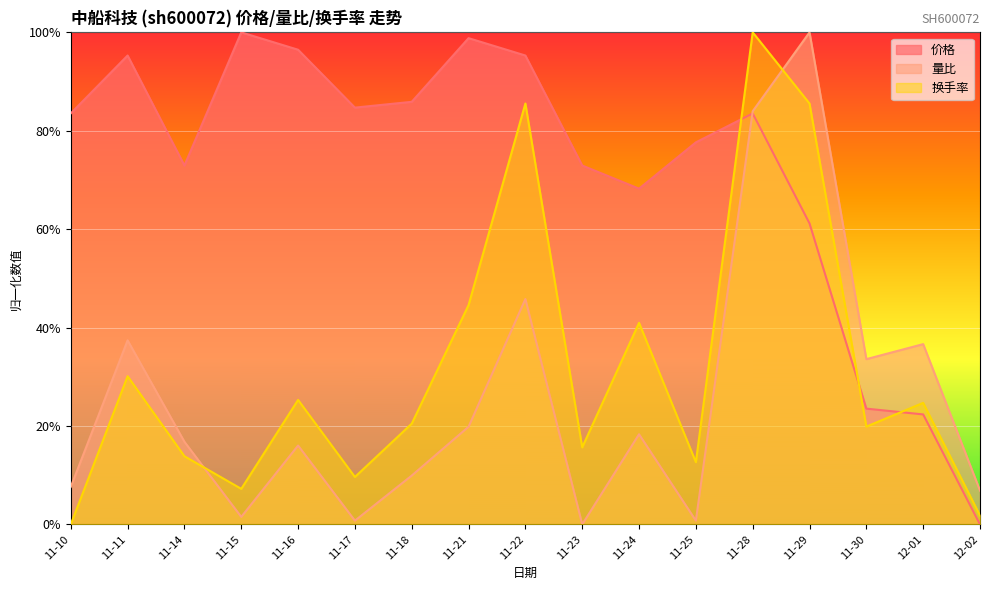

How many values in the 量比 series exceed 0?

16